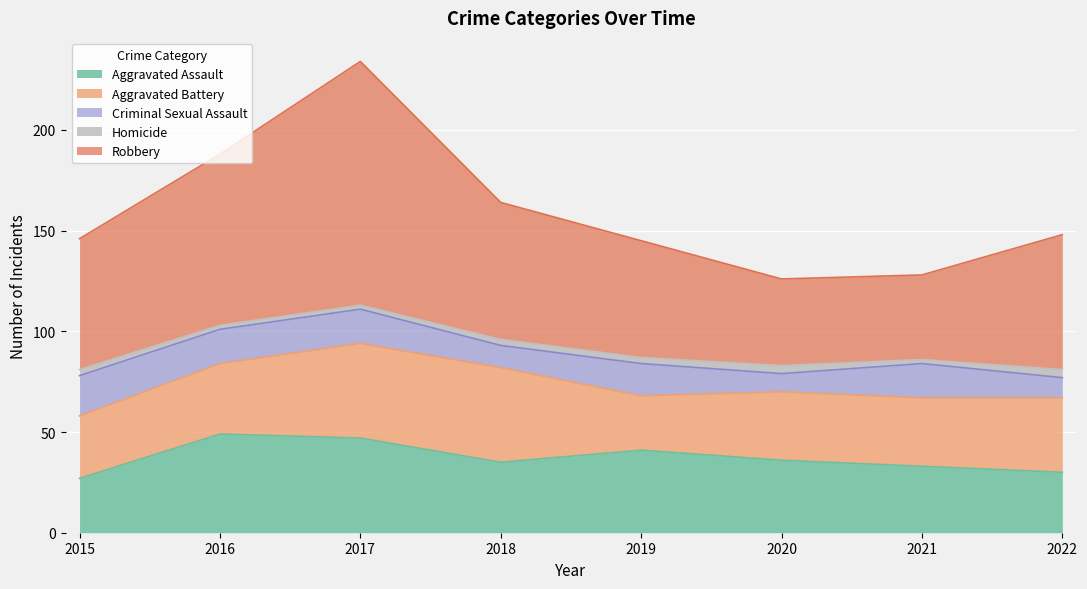

How many data points in Aggravated Battery are less than 35?

4